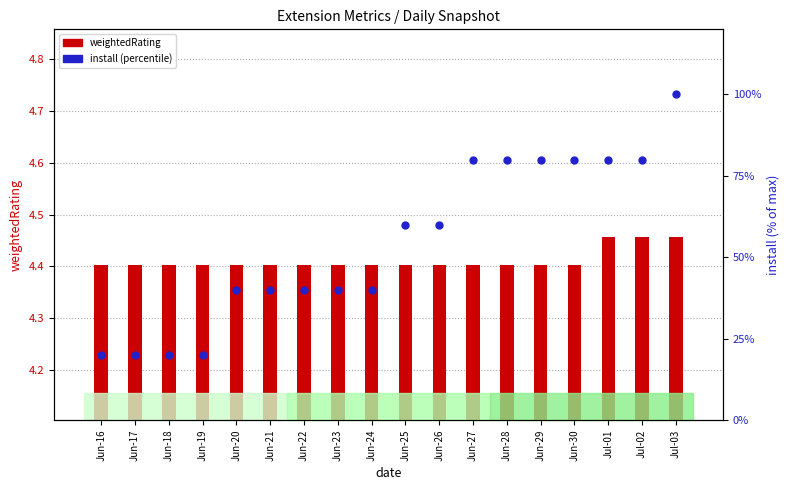

What are all the series names shown in the legend?

weightedRating, install (percentile)